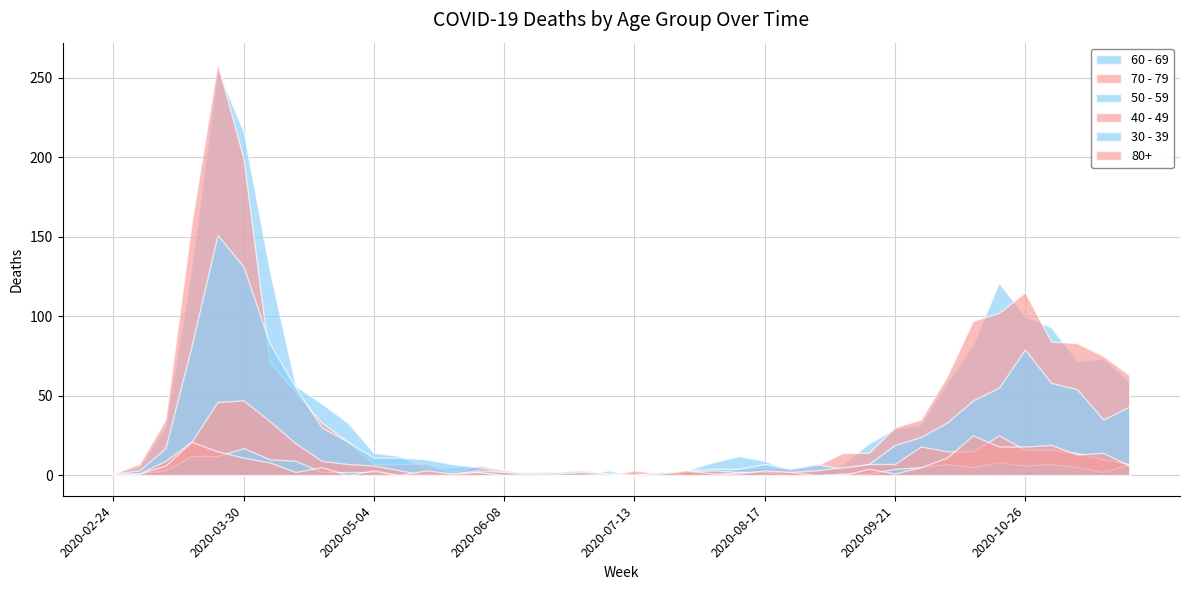

True or false: 60 - 69 and 80+ cross at least once.

False